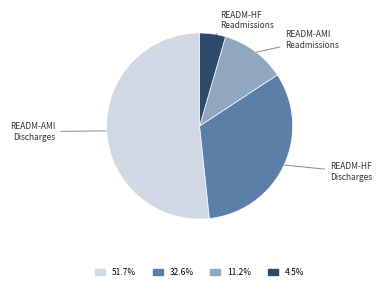

Is there a majority slice in this chart?

Yes